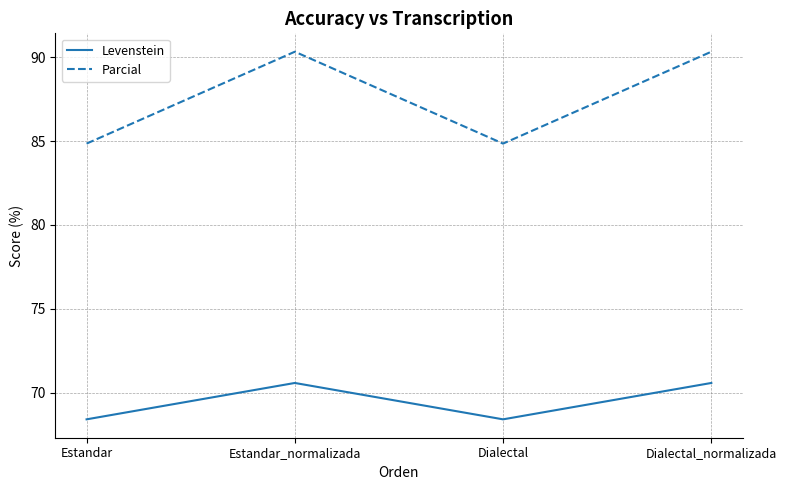

Reading left to right, extract all data points from this chart.

Levenstein: 68.4	70.6	68.4	70.6
Parcial: 84.8	90.3	84.8	90.3